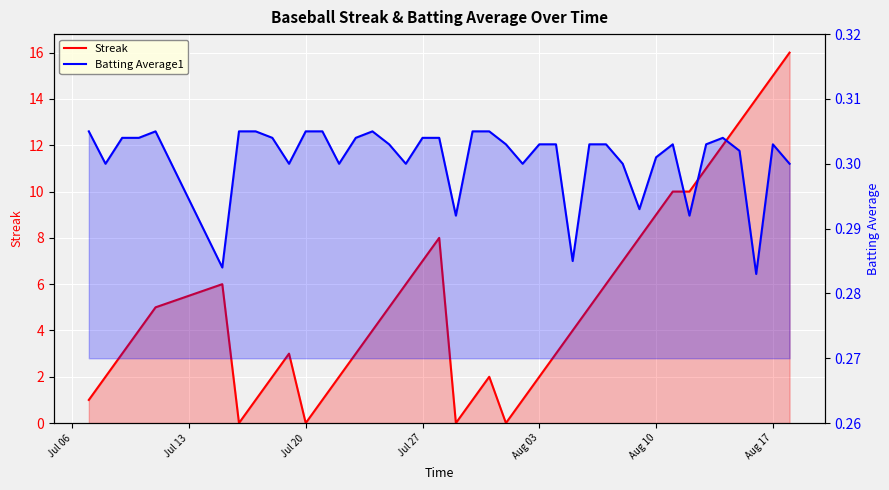

What is the spread (max minus min) of values at Aug 03?

4.7